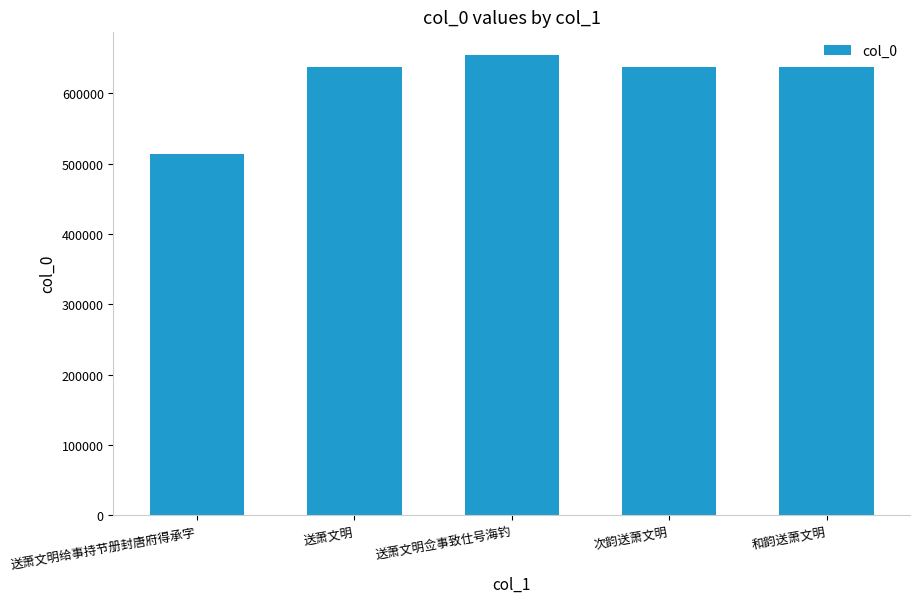

The value at 次韵送萧文明 is 981425. True or false?

False